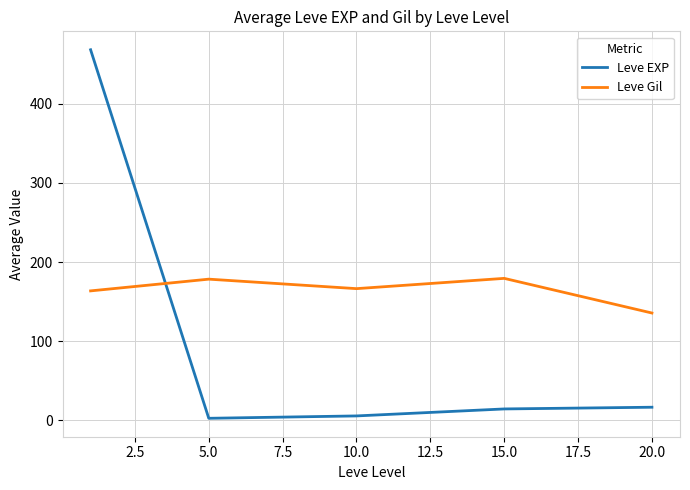

What are all the series names shown in the legend?

Leve EXP, Leve Gil